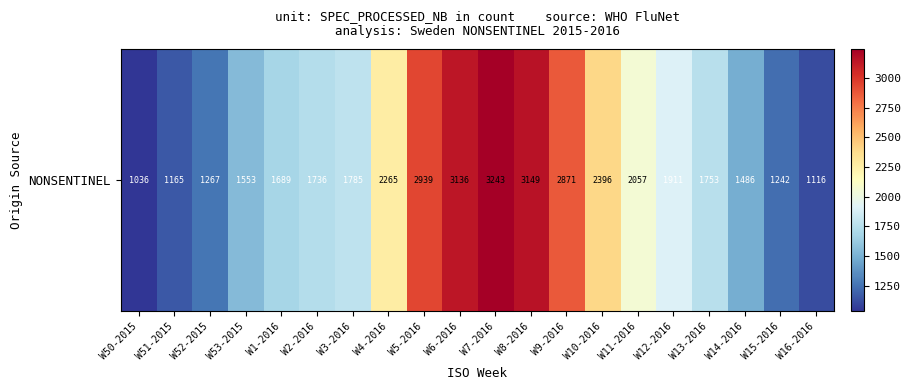

Which label corresponds to the smallest value in the chart?

W50-2015